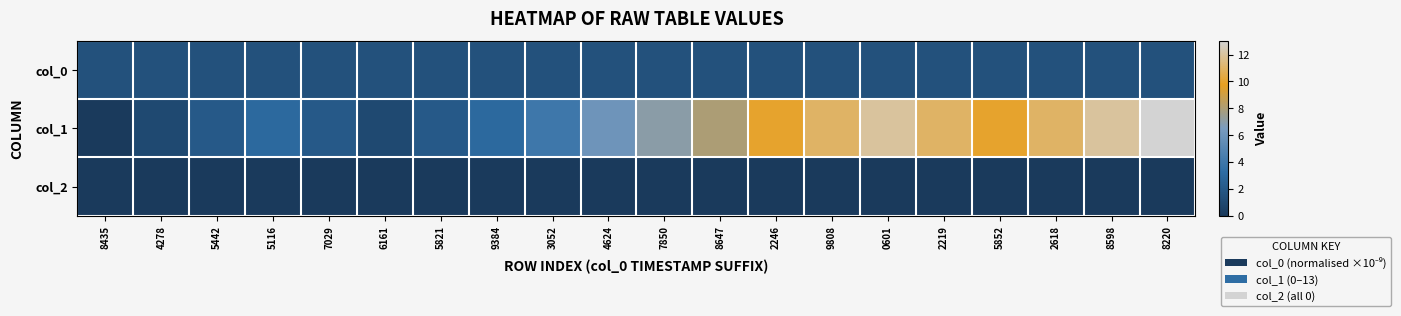

Count the number of categories in the chart.

20